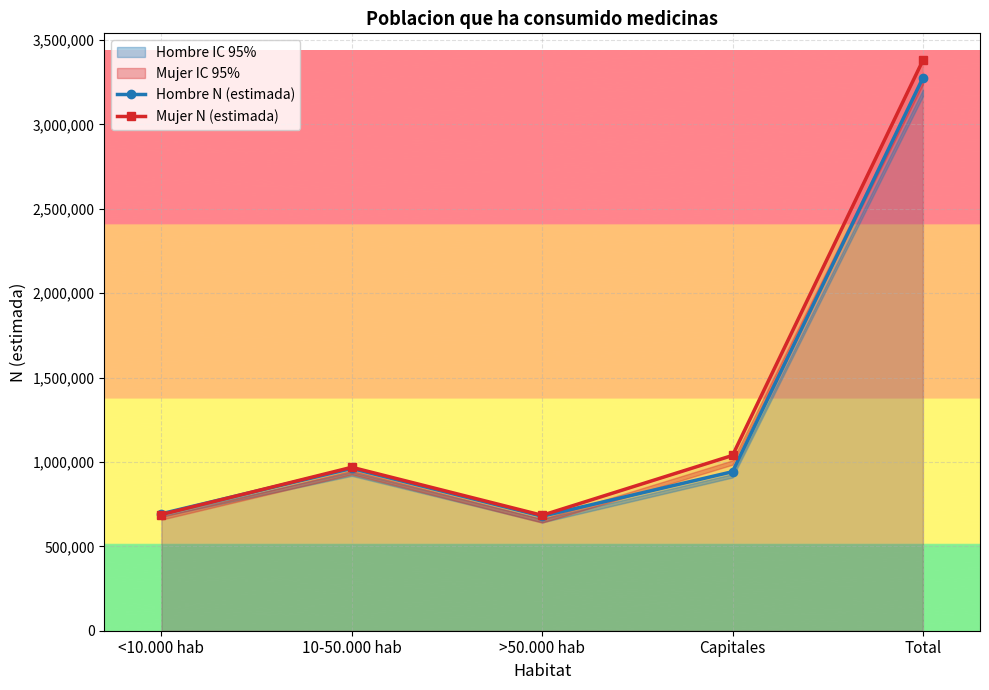

At which category does Mujer N (estimada) reach its first local peak?

10-50.000 hab